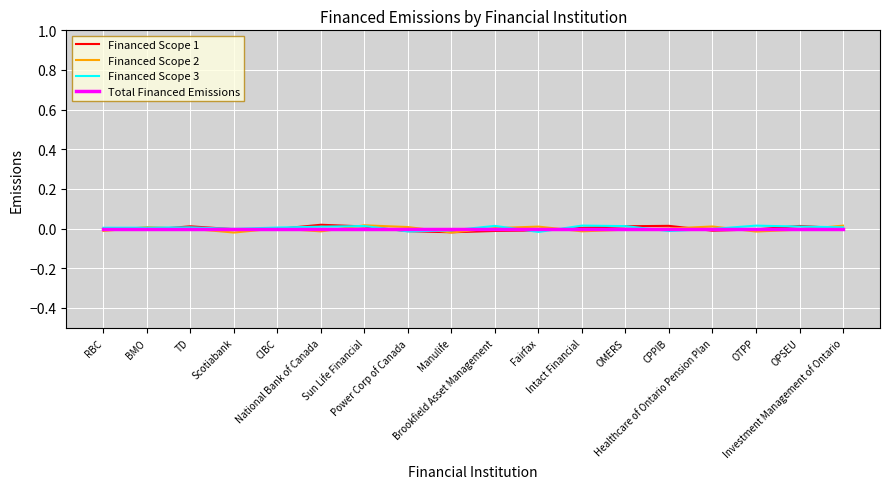

Does the chart display data point markers on the line(s)?

No